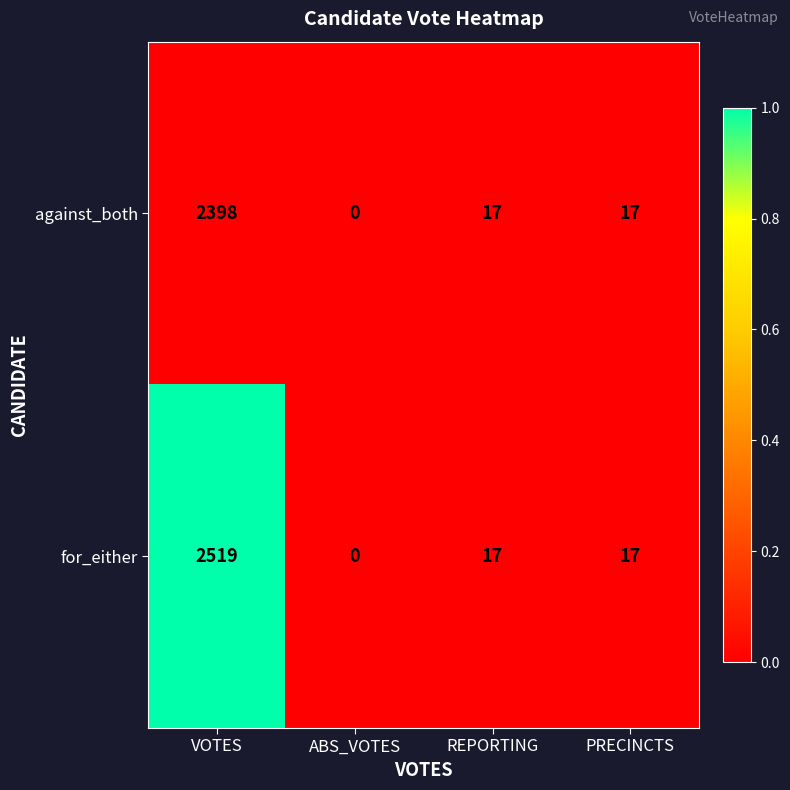

Which series has the largest total across all categories?

for_either